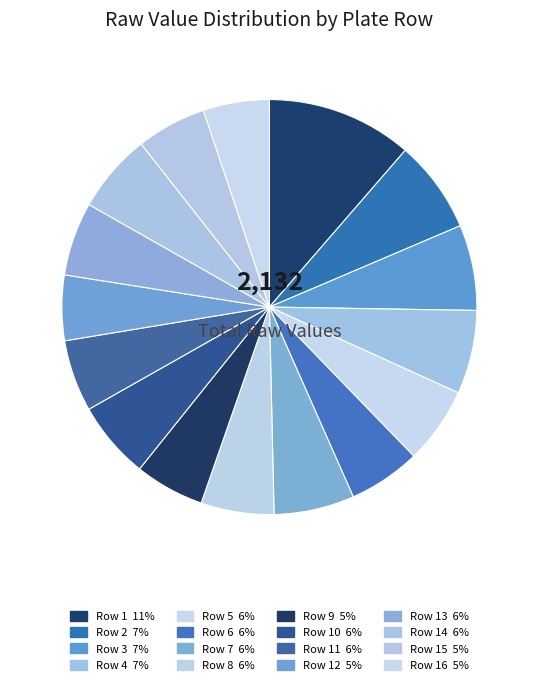

Is there a majority slice in this chart?

No